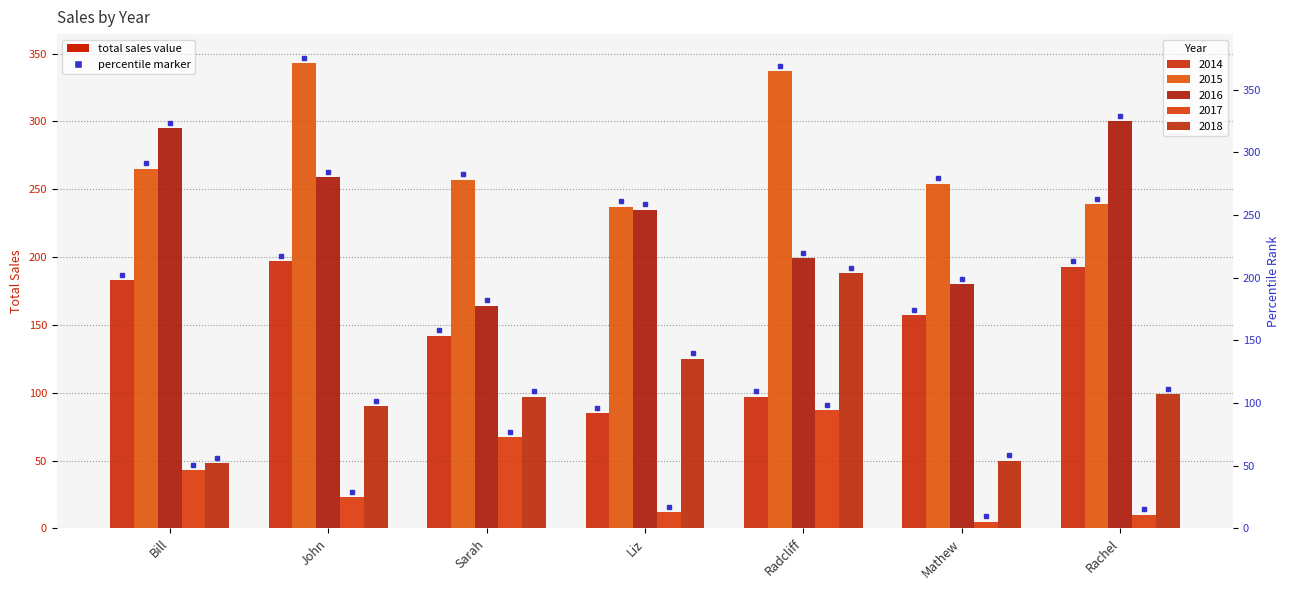

What position from the right is Sarah?

5